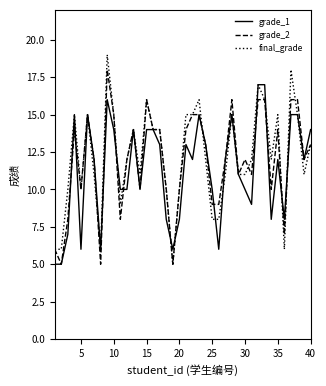

What is the greatest value displayed?

19